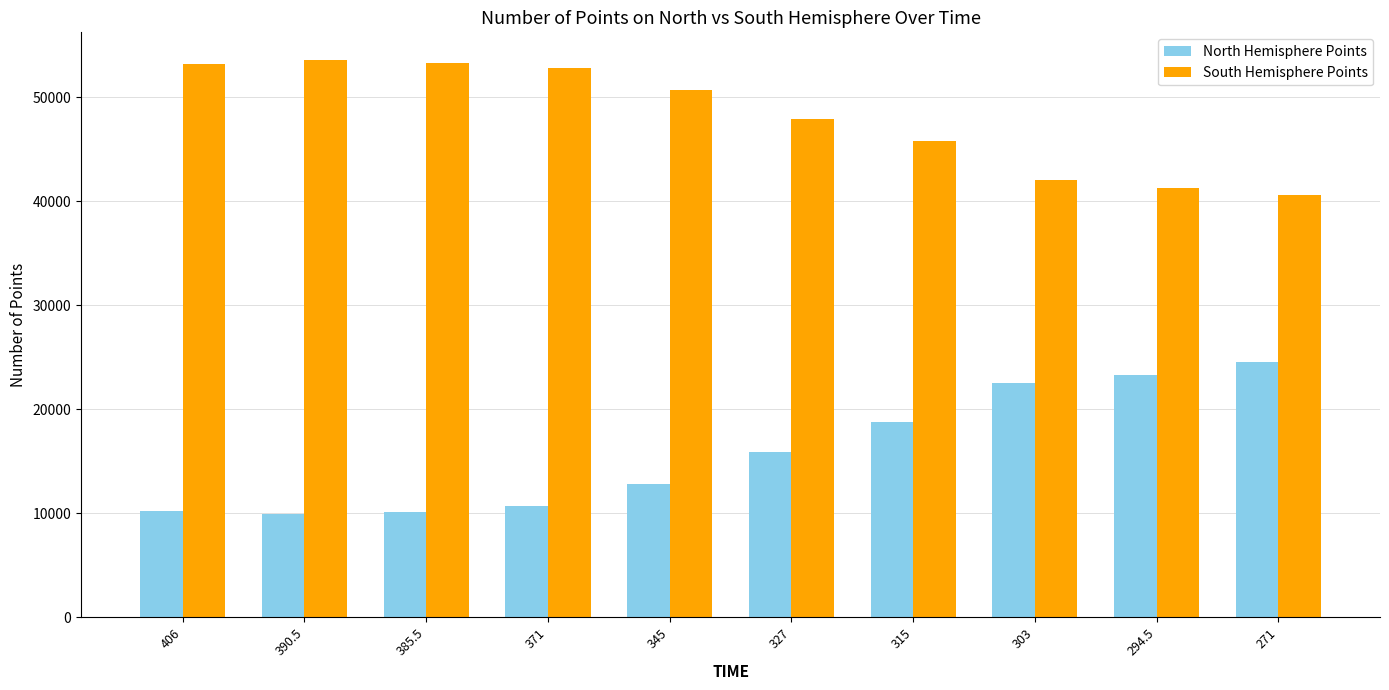

The value of South Hemisphere Points at 271 is 40601. True or false?

True